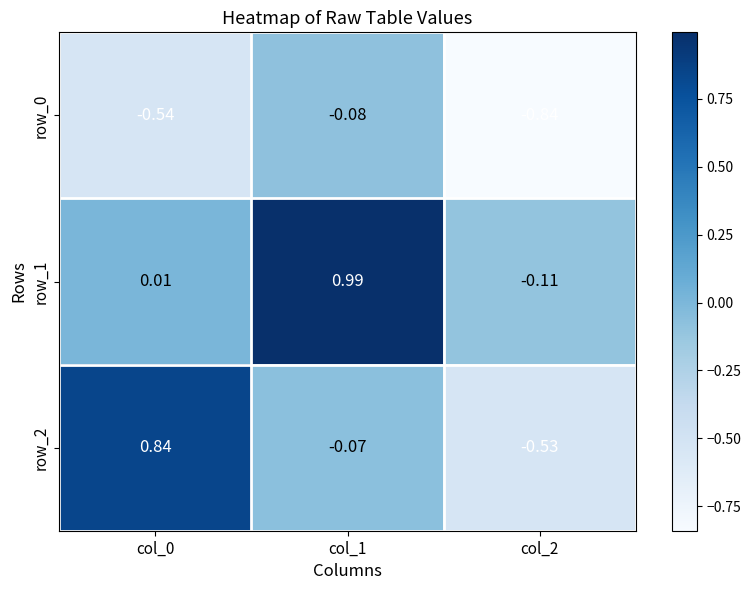

Is the value of row_2 at col_1 greater than the value of row_1 at col_0?

No